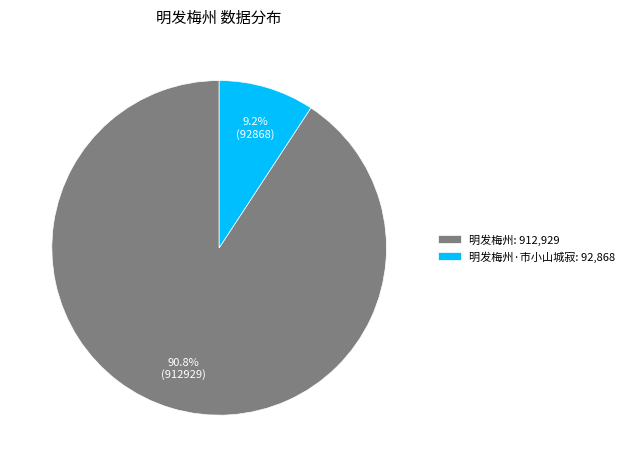

To the nearest percent, what is the difference between the largest and smallest slice percentages?

82%